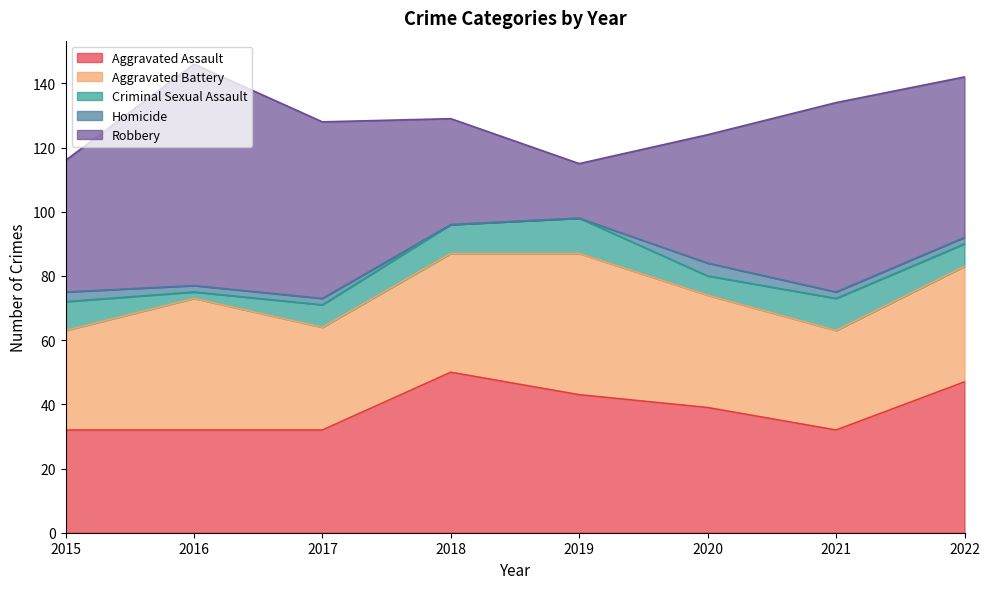

At which category does Aggravated Assault reach its first local peak?

2018